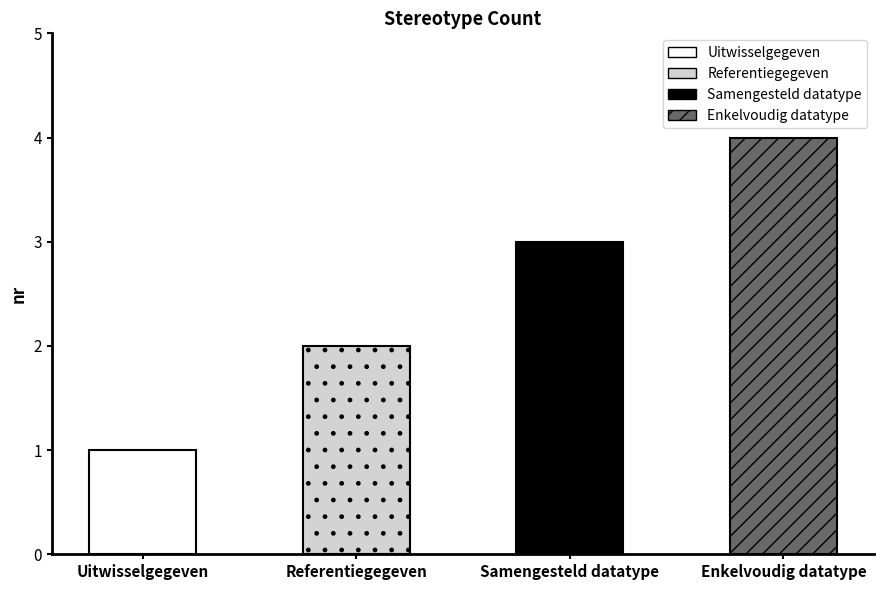

True or false: the data shows 6 at Enkelvoudig datatype.

False